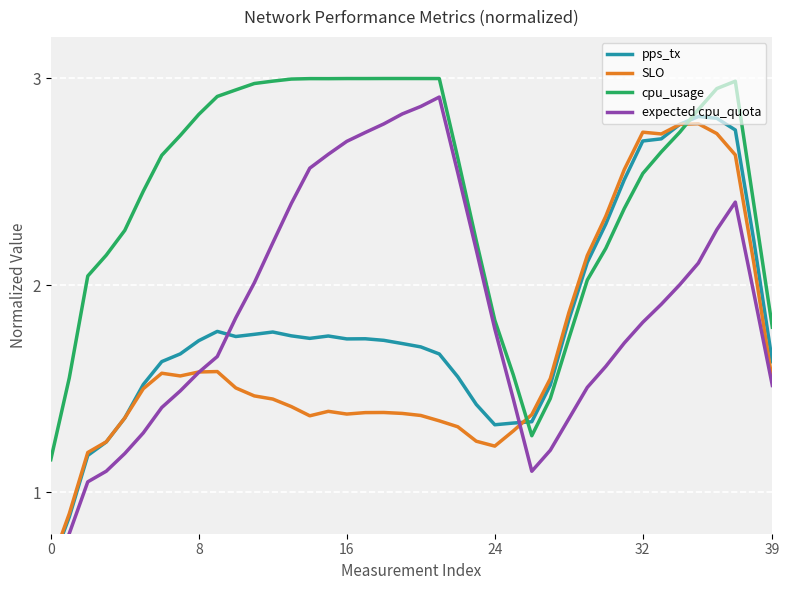

True or false: expected cpu_quota has a value of 0.6 at 39.

False